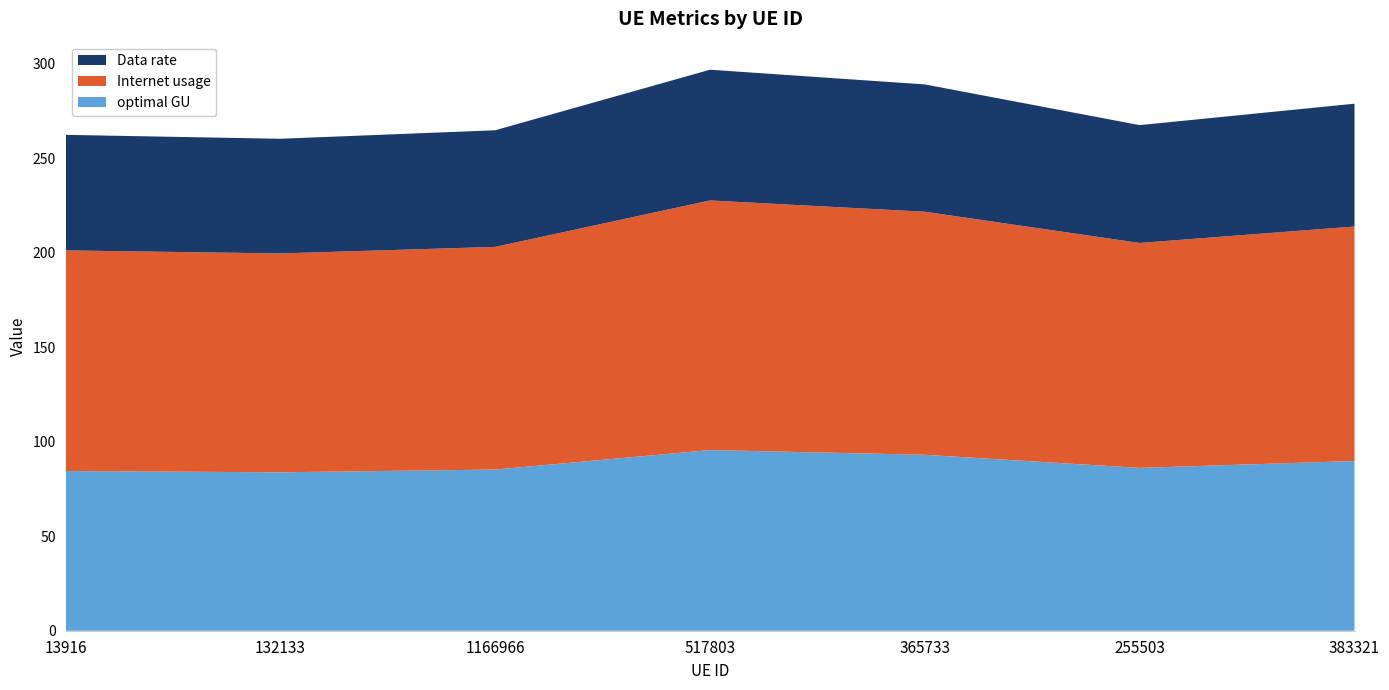

Reading left to right, list all the values displayed in this chart.

Internet usage: 116.7	115.8	117.8	132.1	128.6	119.0	124.1
Data rate: 61.1	60.7	61.7	69.2	67.4	62.3	65.0
optimal GU: 84.5	83.8	85.3	95.6	93.1	86.1	89.8